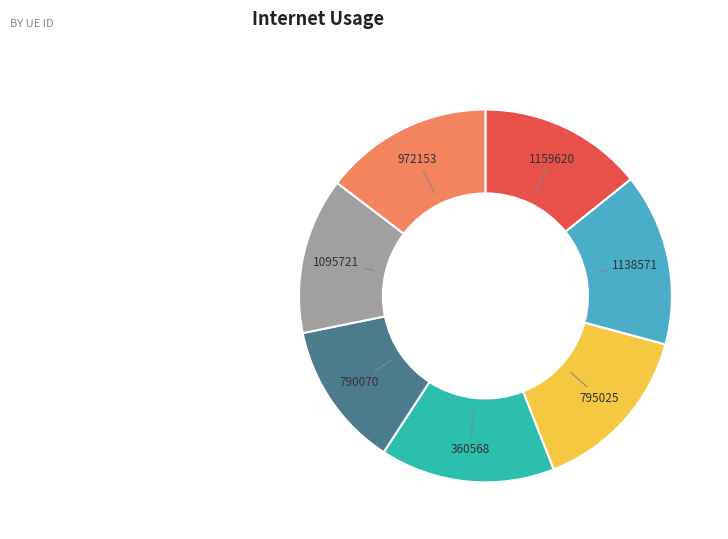

Do 790070 and 1159620 together represent more than half of the pie?

No